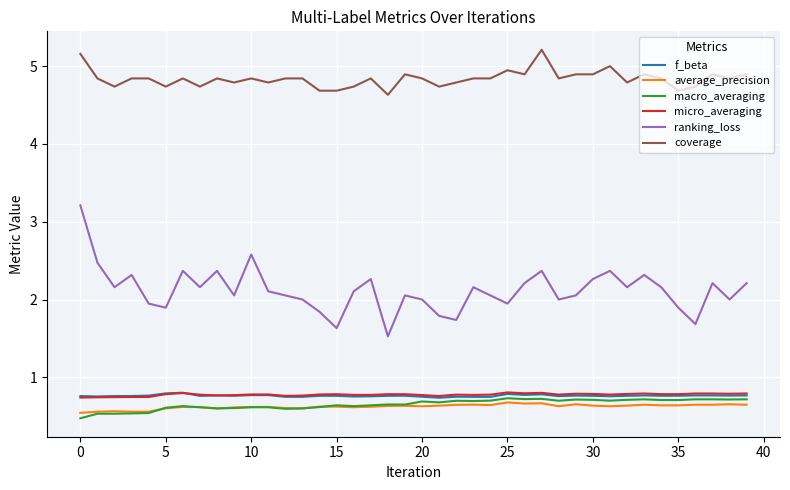

Which series has the largest total across all categories?

coverage